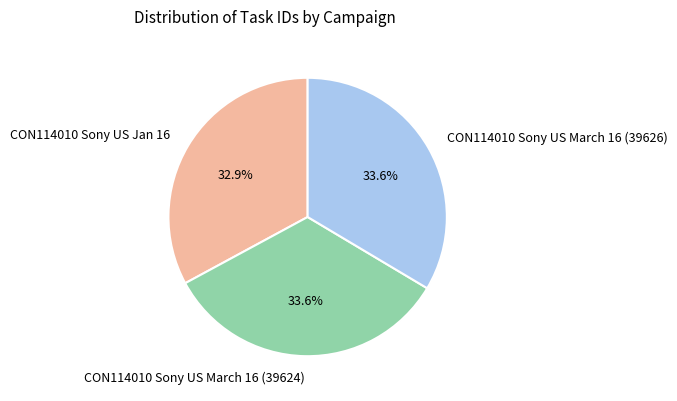

True or false: CON114010 Sony US March 16 (39624) accounts for 23% of the total.

False